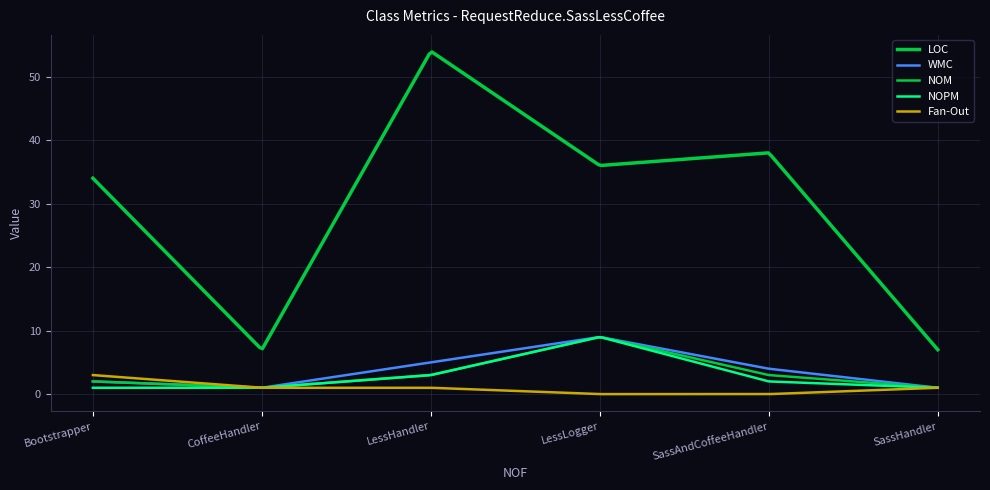

Rank the categories by NOM value from highest to lowest.

LessLogger, LessHandler, SassAndCoffeeHandler, Bootstrapper, CoffeeHandler, SassHandler